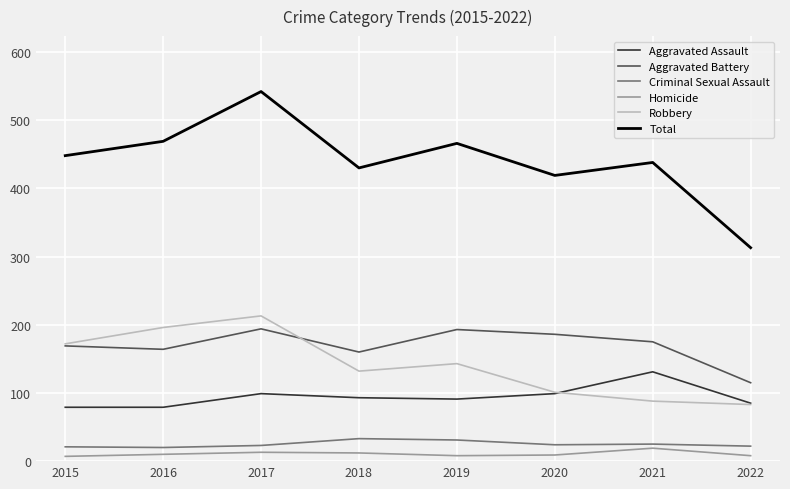

Is this an area chart (filled region under the line)?

No